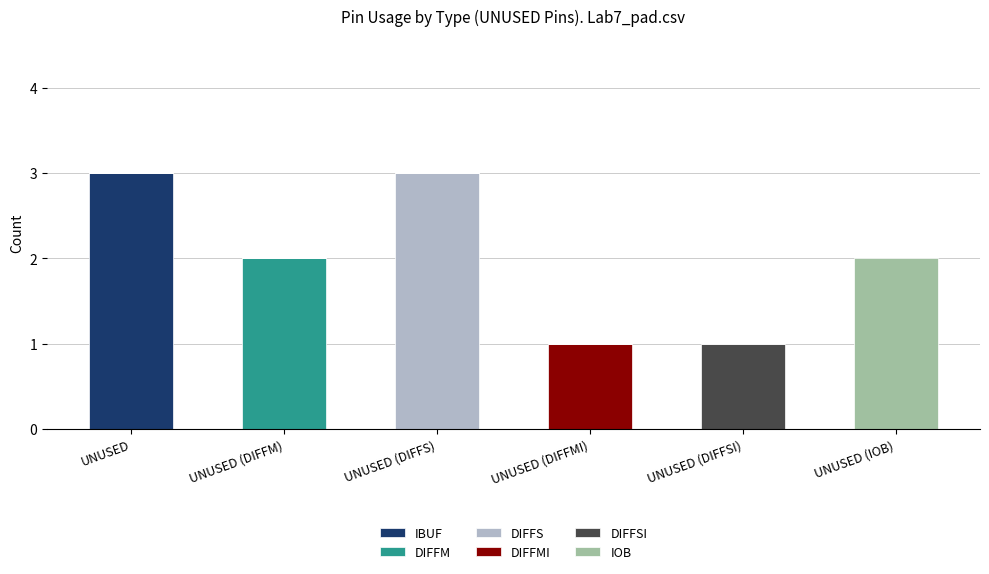

What is the highest value of the IBUF series?

3